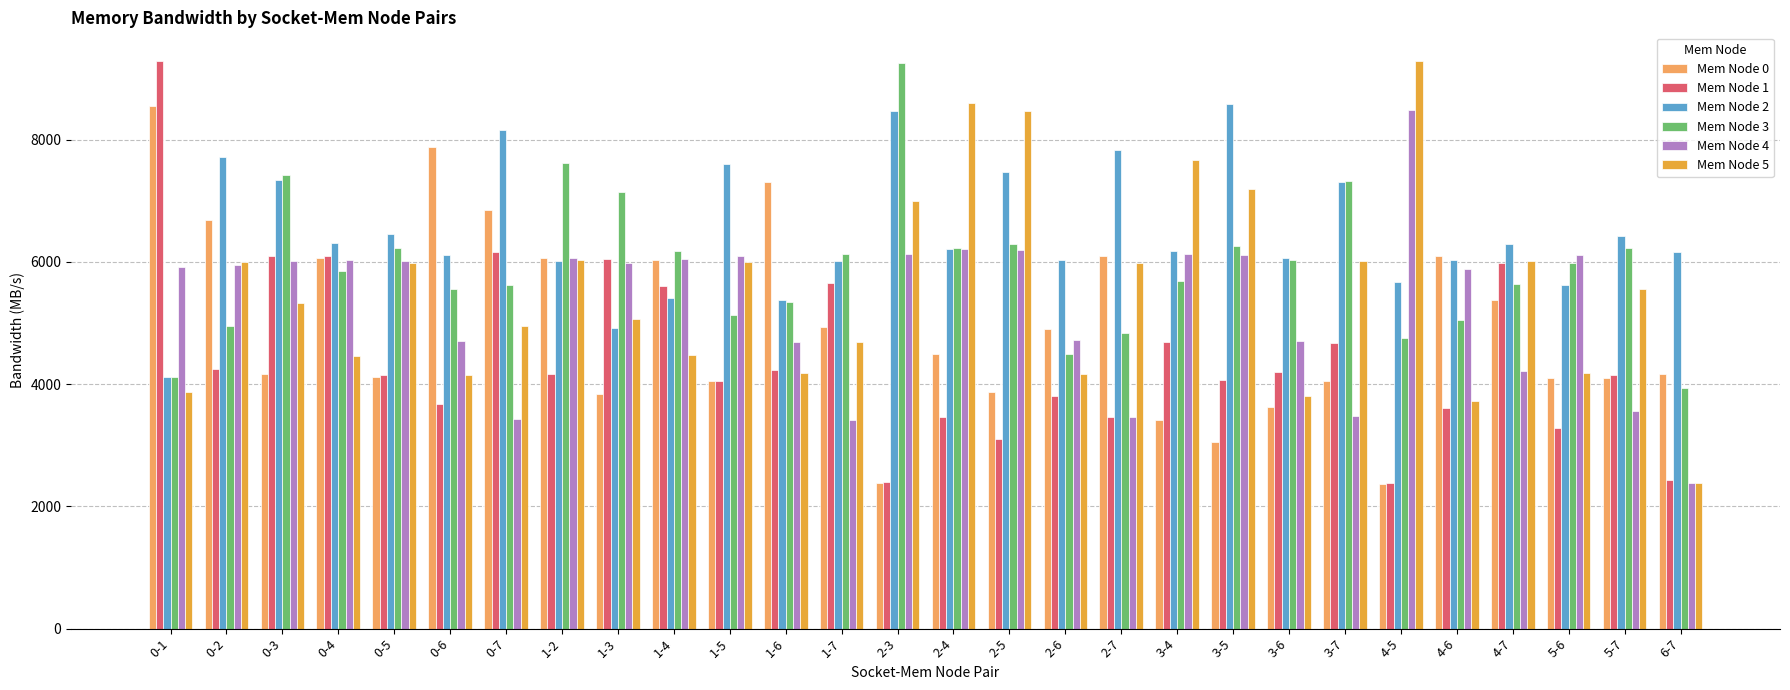

What is the value of the Mem Node 4 bar at the 1st from the left?

5919.0